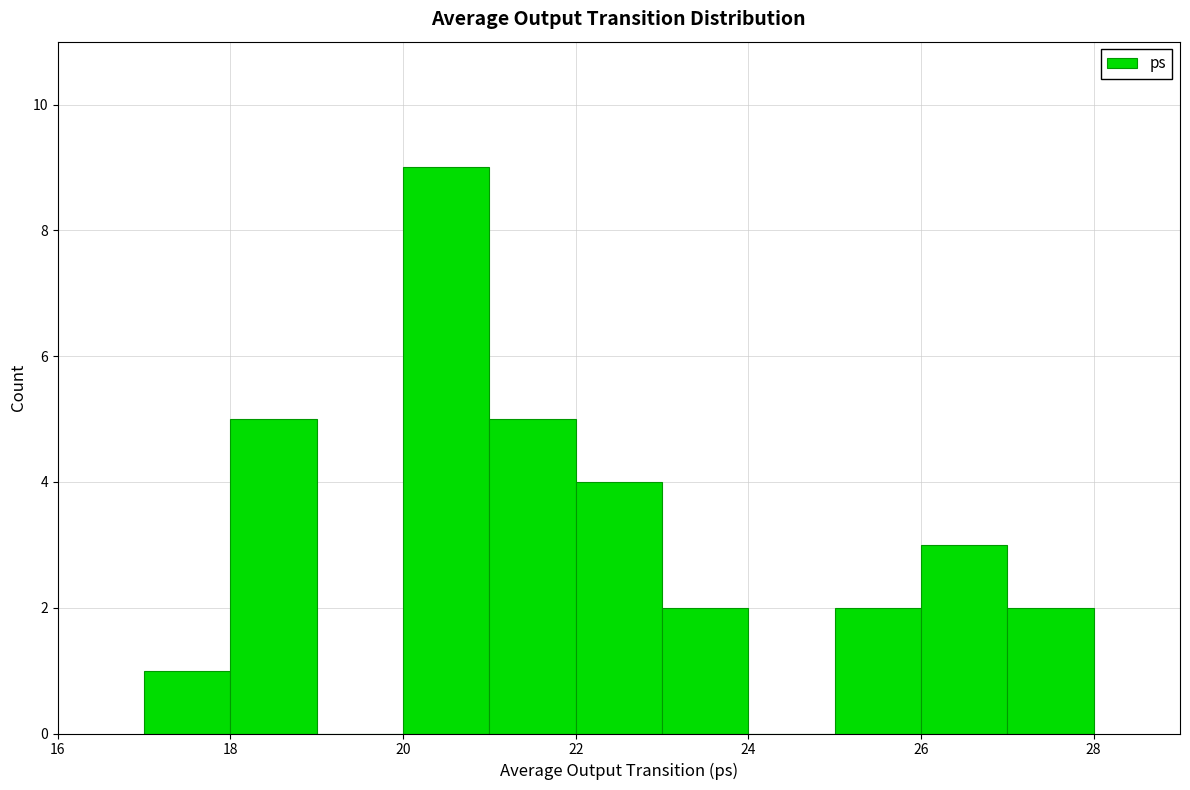

Reading left to right, list every bar in this chart as the range it spans on the x-axis followed by its height. The values are not printed on the chart, so give them approximately, as read against the axis.

17 to 18: 1
18 to 19: 5
19 to 20: 0
20 to 21: 9
21 to 22: 5
22 to 23: 4
23 to 24: 2
24 to 25: 0
25 to 26: 2
26 to 27: 3
27 to 28: 2